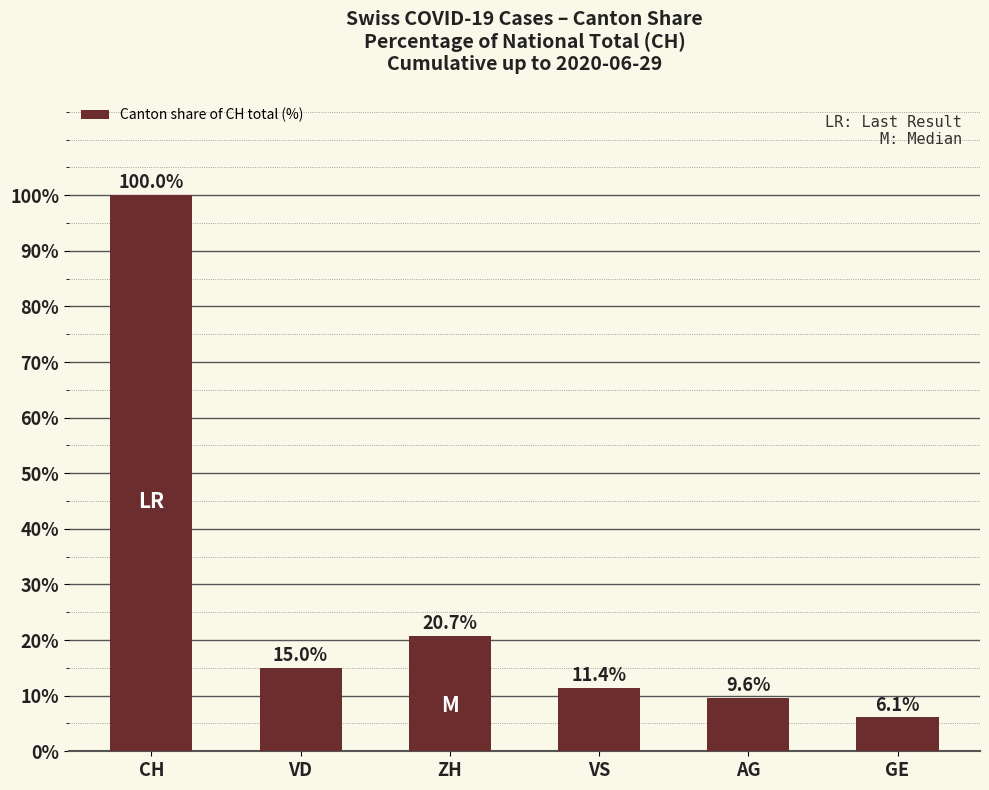

Approximately how many times larger is the value at GE compared to CH?

0.1